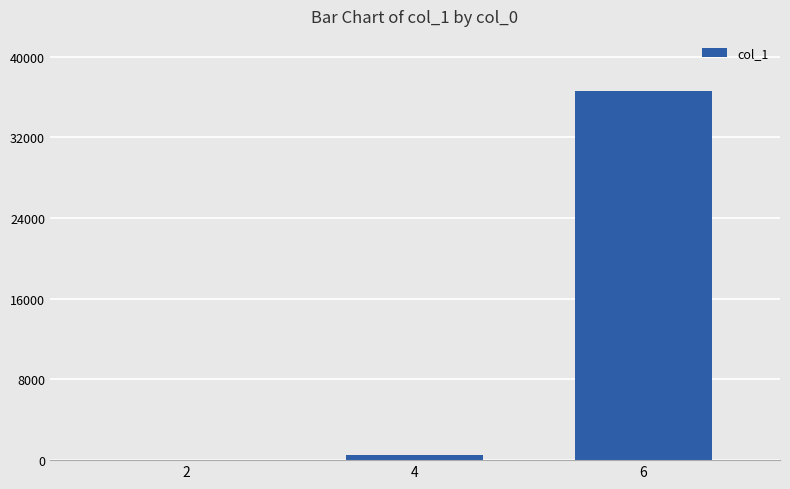

What is the sum of all values?

37053